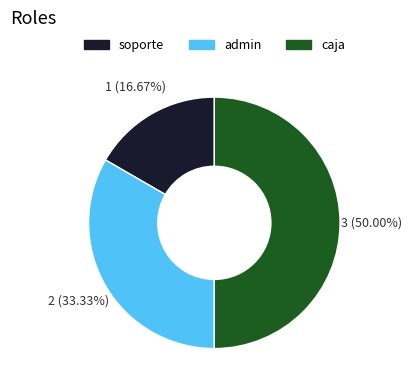

Does admin represent more than half of the total?

No